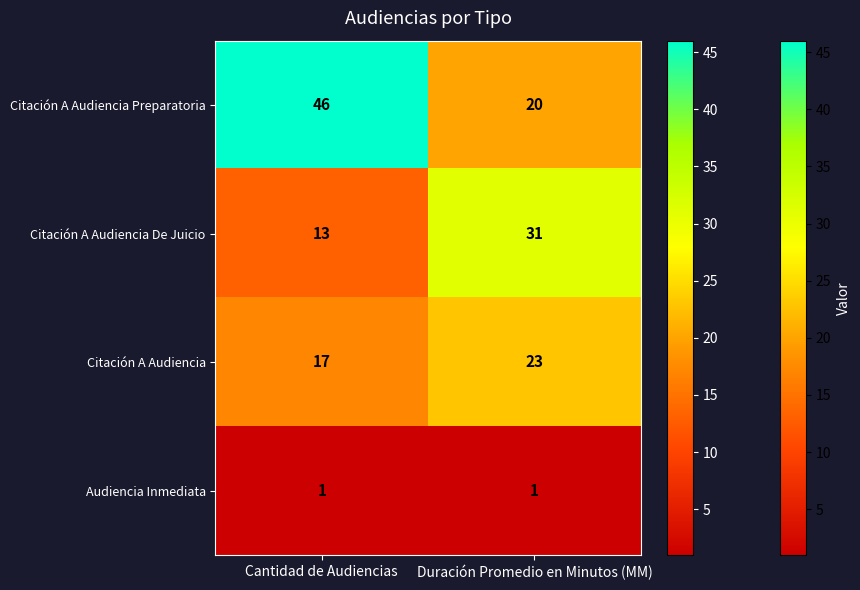

Between Cantidad de Audiencias and Duración Promedio en Minutos (MM), which series saw the biggest shift?

Citación A Audiencia Preparatoria